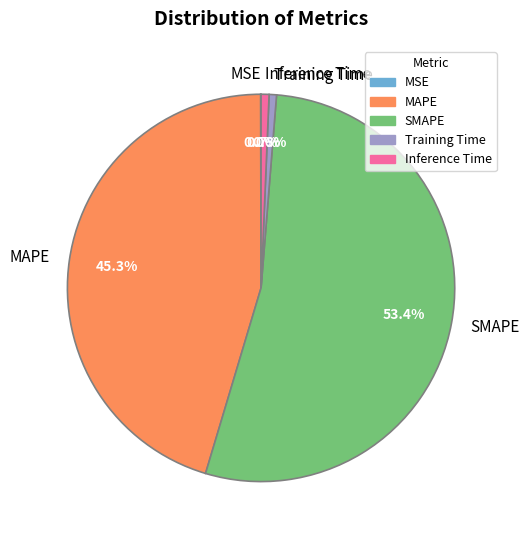

Is it true that MAPE is 45% of the pie?

True